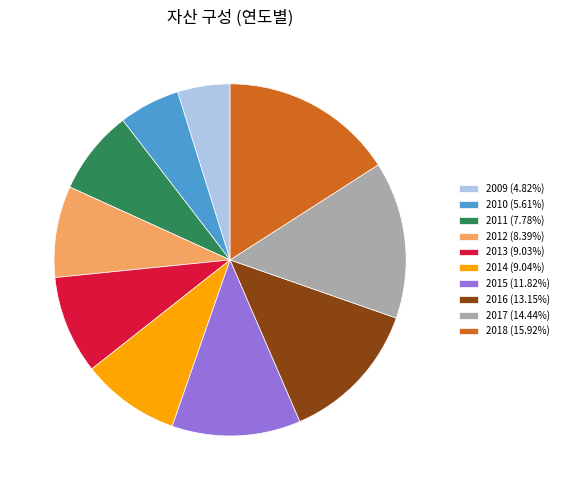

Combined, do 2014 (9.04%) and 2017 (14.44%) account for over 50%?

No